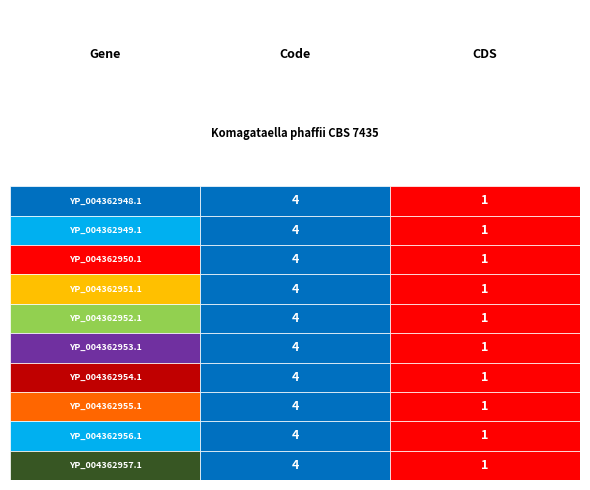

What is the highest value of the YP_004362951.1 series?

4